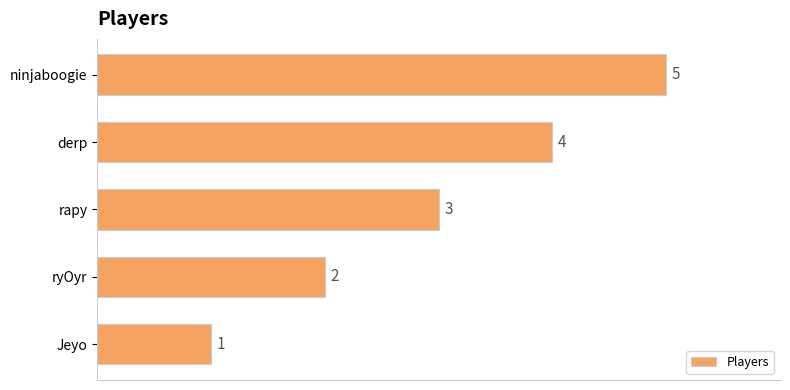

How many data points does each series have?

5